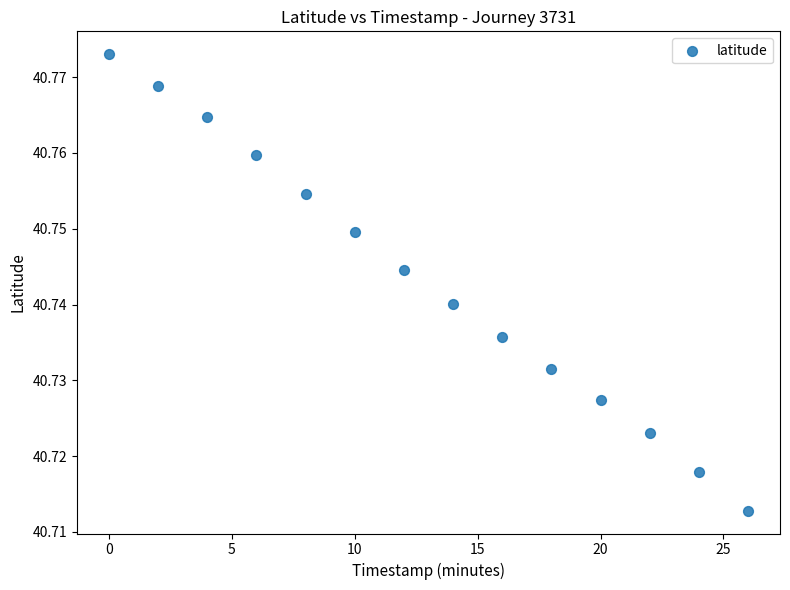

What is the range of X values (max minus min)?

26.0